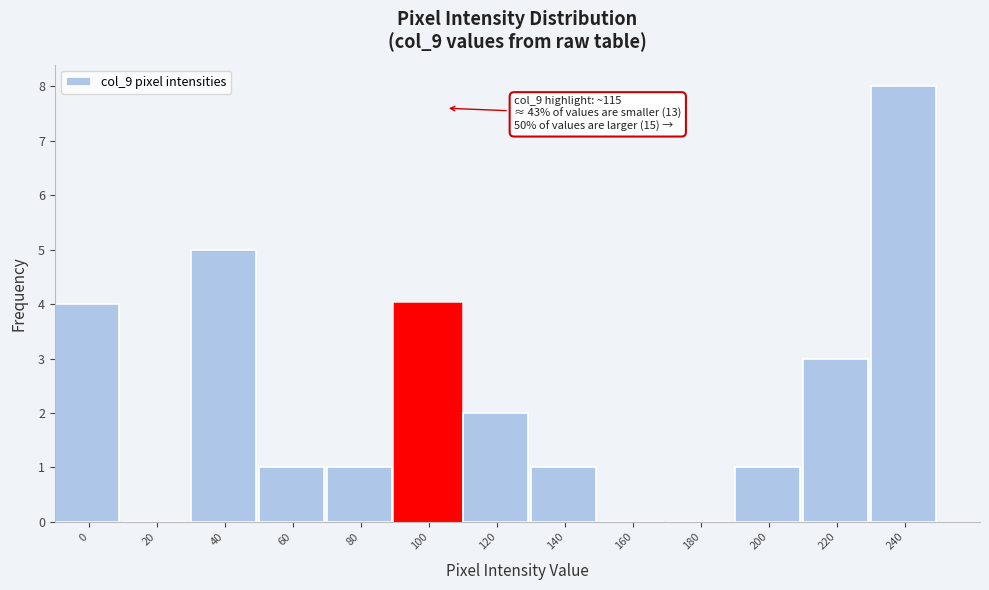

Reading left to right, transcribe all the data shown in this chart.

0=4	20=0	40=5	60=1	80=1	100=4	120=2	140=1	160=0	180=0	200=1	220=3	240=8